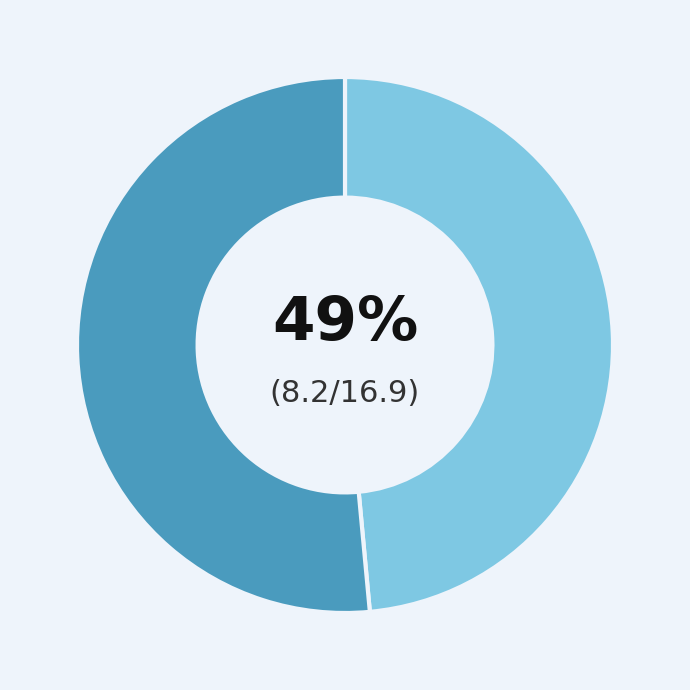

To the nearest percent, what is the average slice percentage?

50%